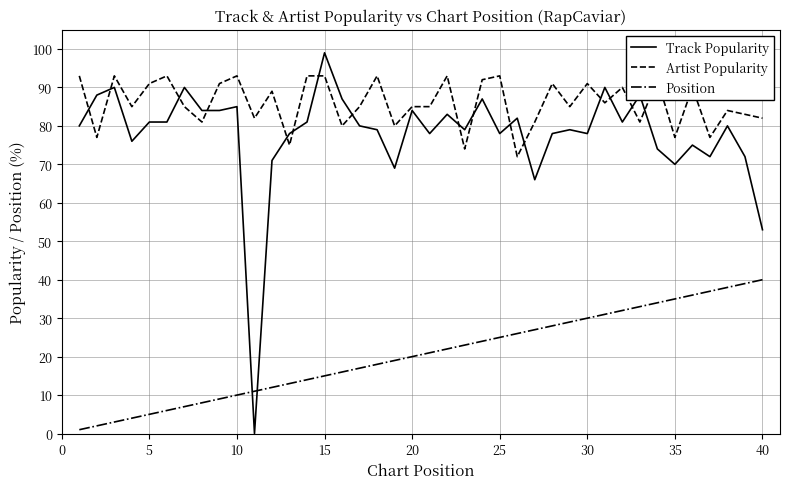

How many intersections are there between Position and Track Popularity?

2